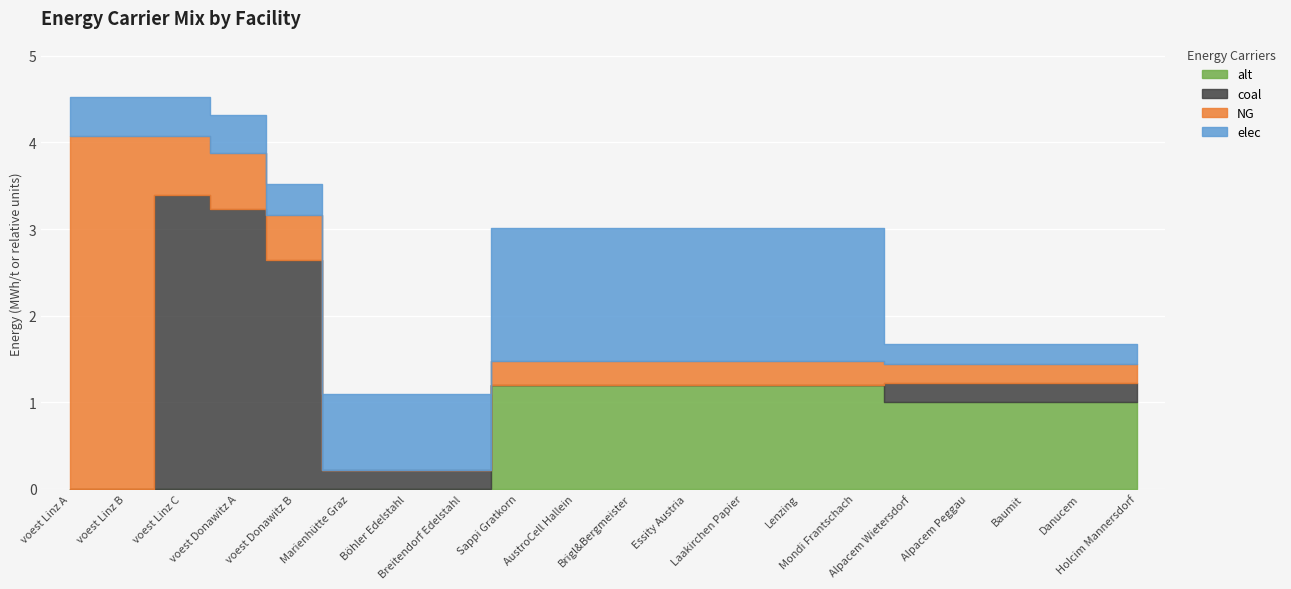

What is the total value across all series at Böhler Edelstahl?

1.1